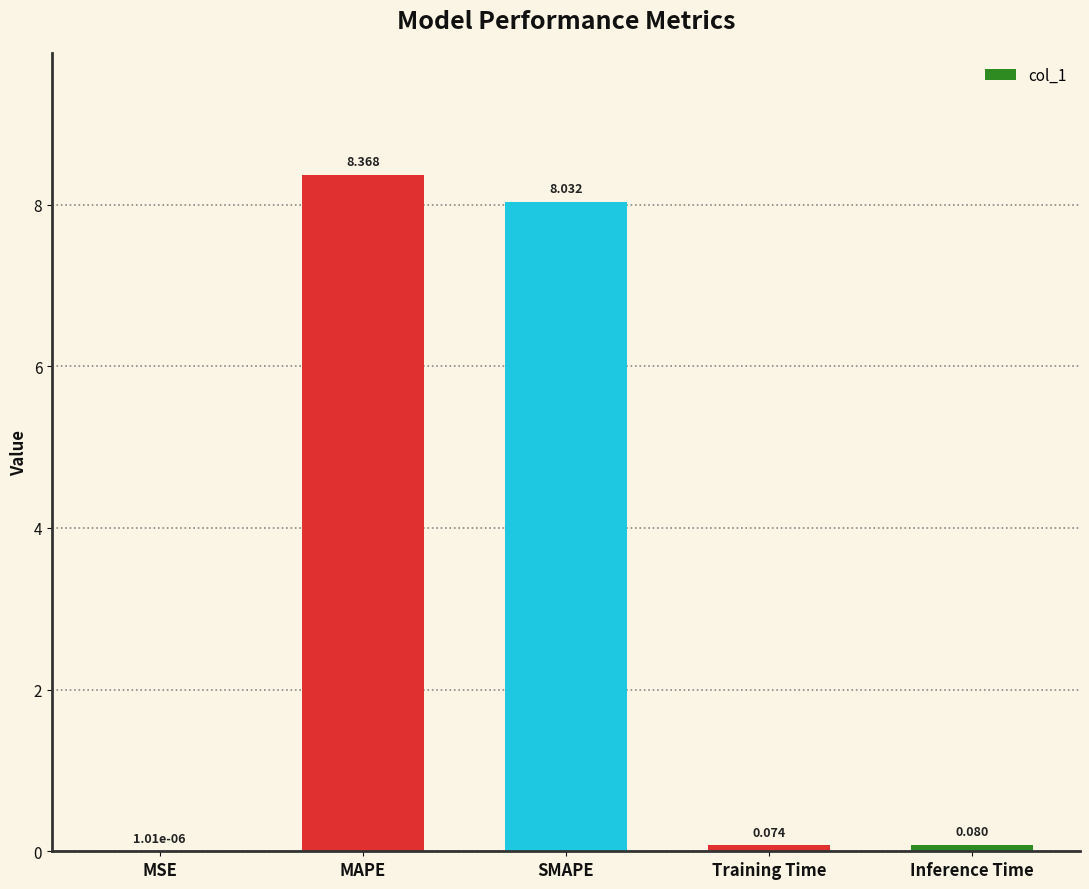

Where is the data nearest to the value 4?

Inference Time